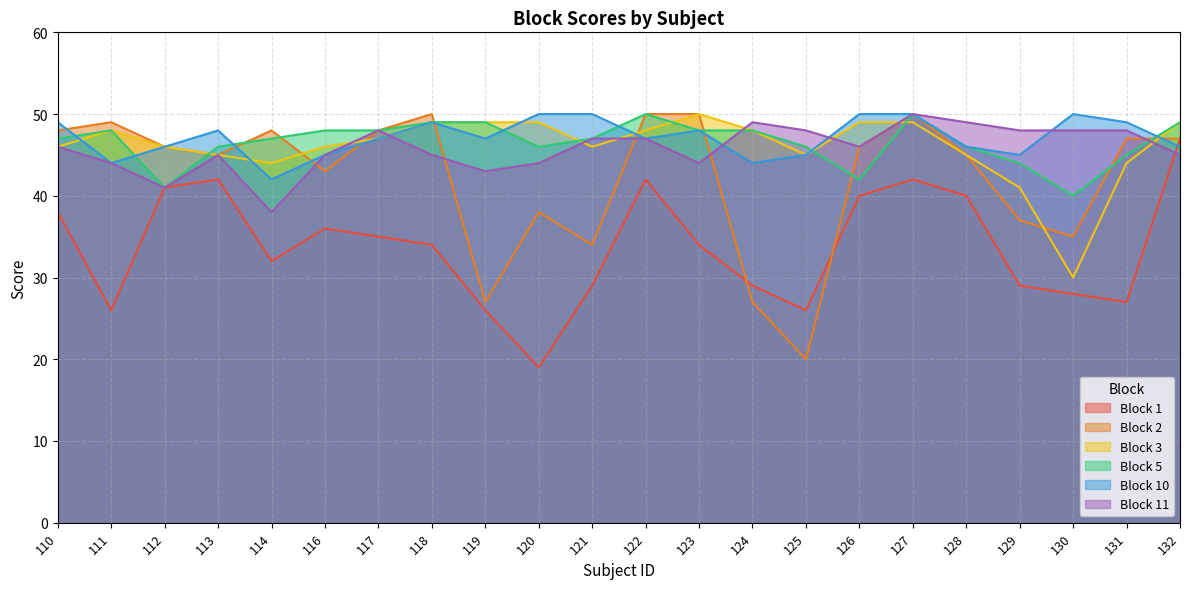

What is the difference between the Block 1 values at 122 and 118?

8